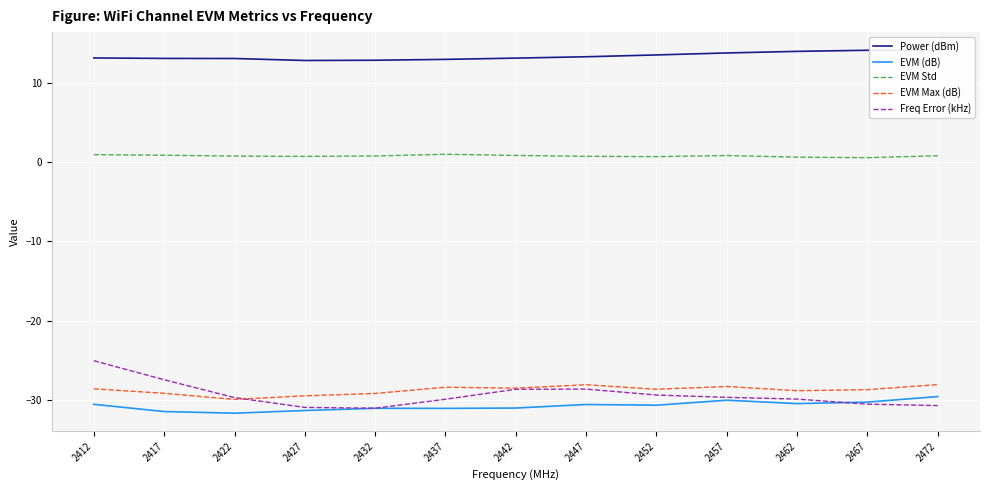

Read the Freq Error (kHz) value at 2462.

-29.9